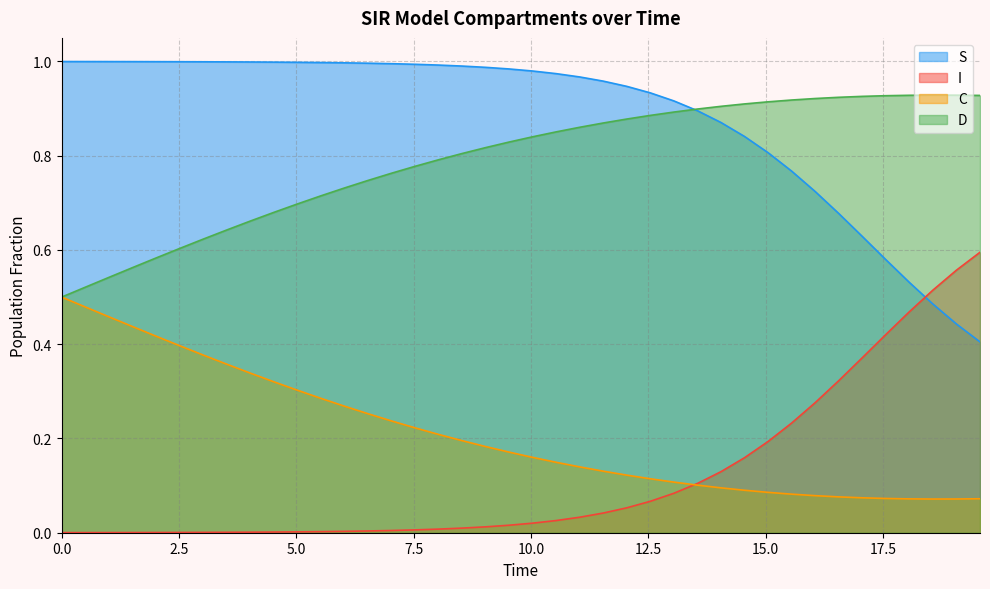

Rank the series by their maximum value, from lowest to highest.

C, I, D, S